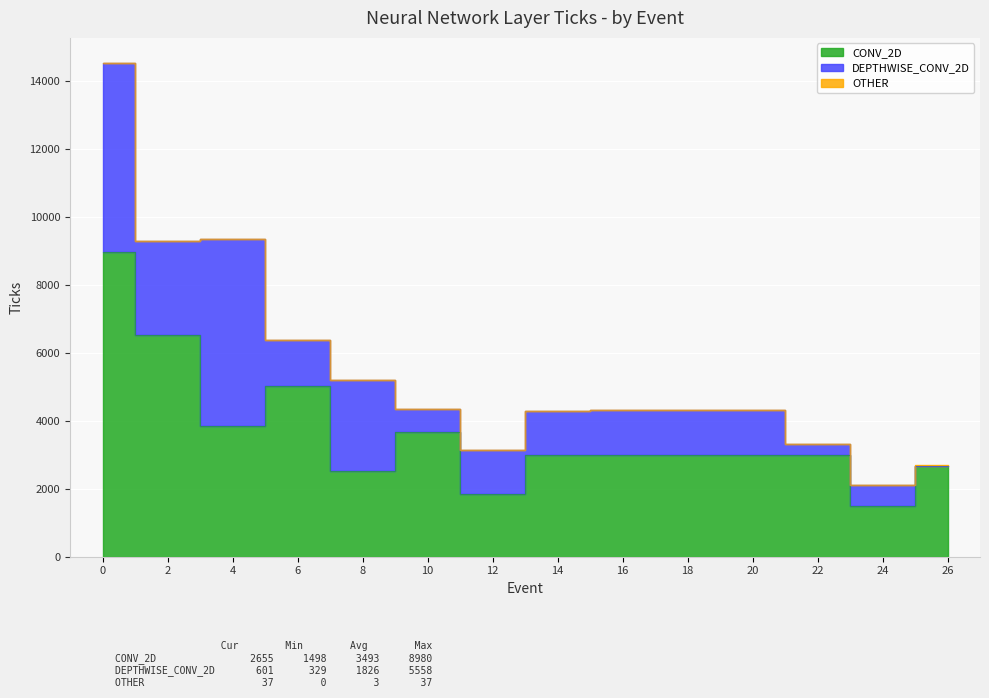

Is the value of CONV_2D at 16 greater than the value of DEPTHWISE_CONV_2D at 24?

Yes